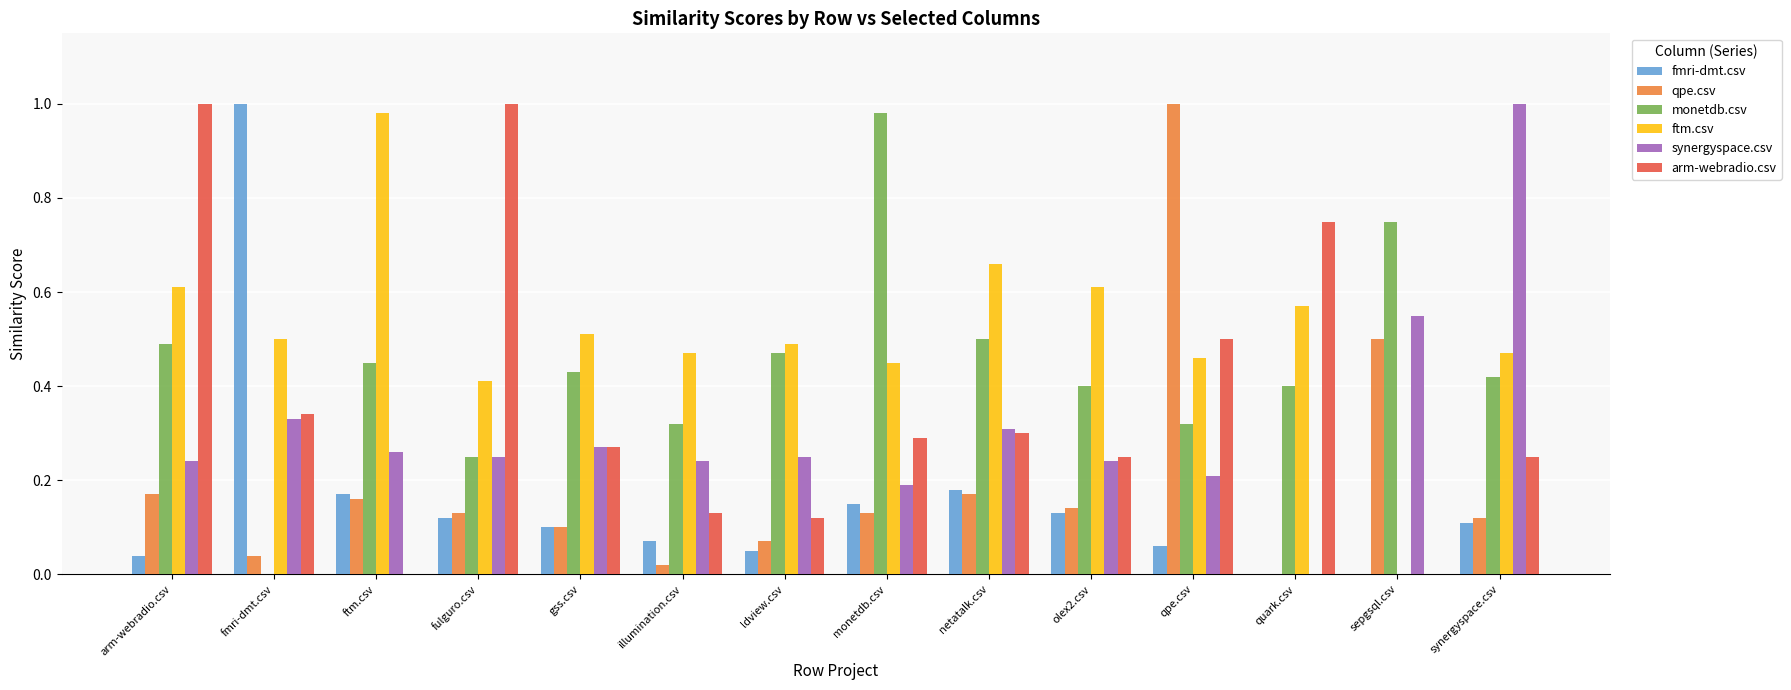

What is the sum of all ftm.csv values?

7.2